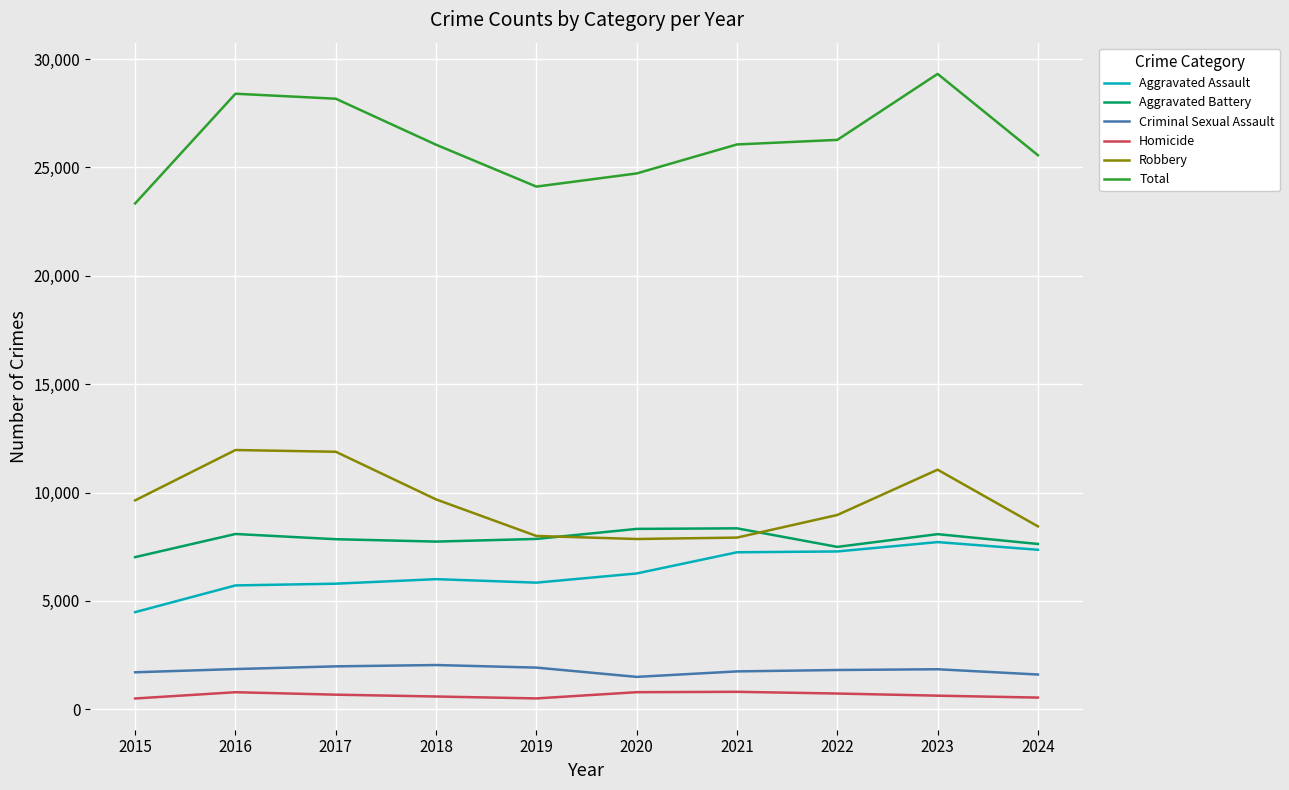

What is the sum of all Homicide values?

6521